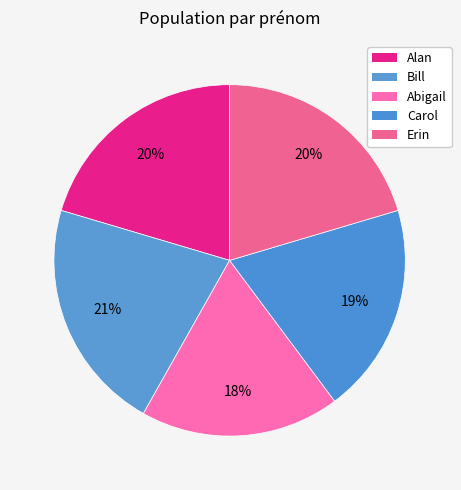

Which category has the biggest portion of the pie?

Bill